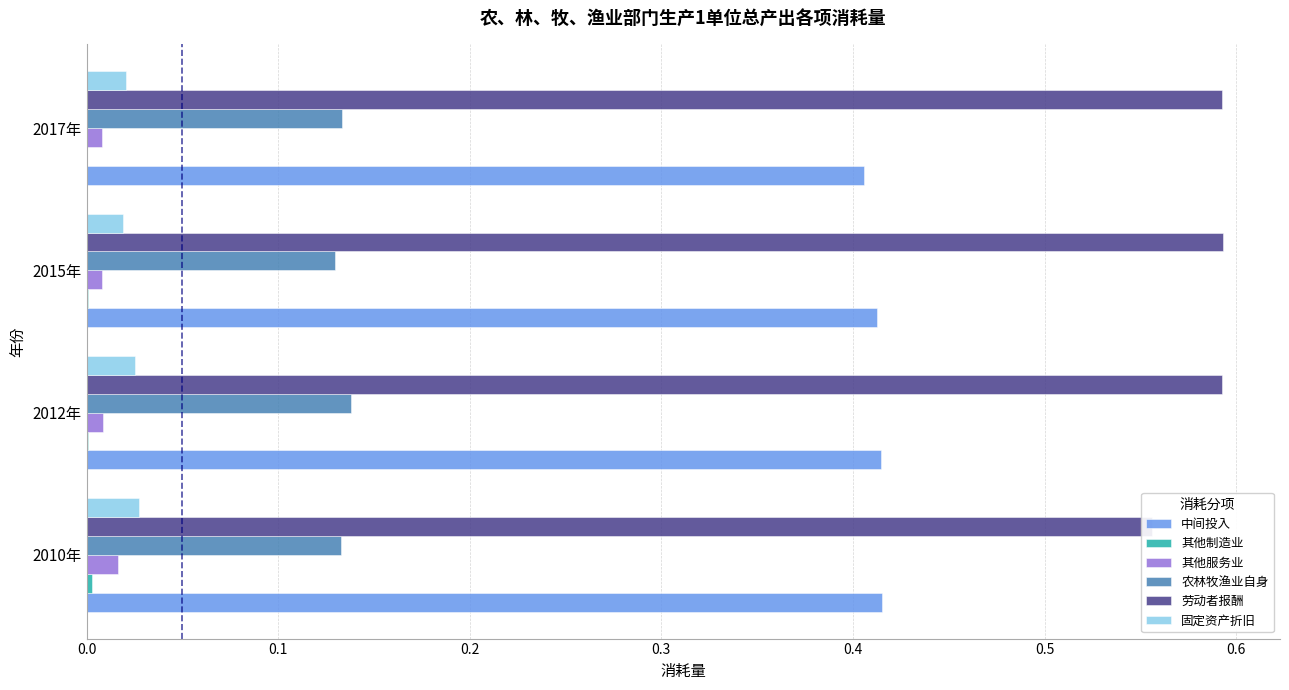

How many bars are there in each group?

6